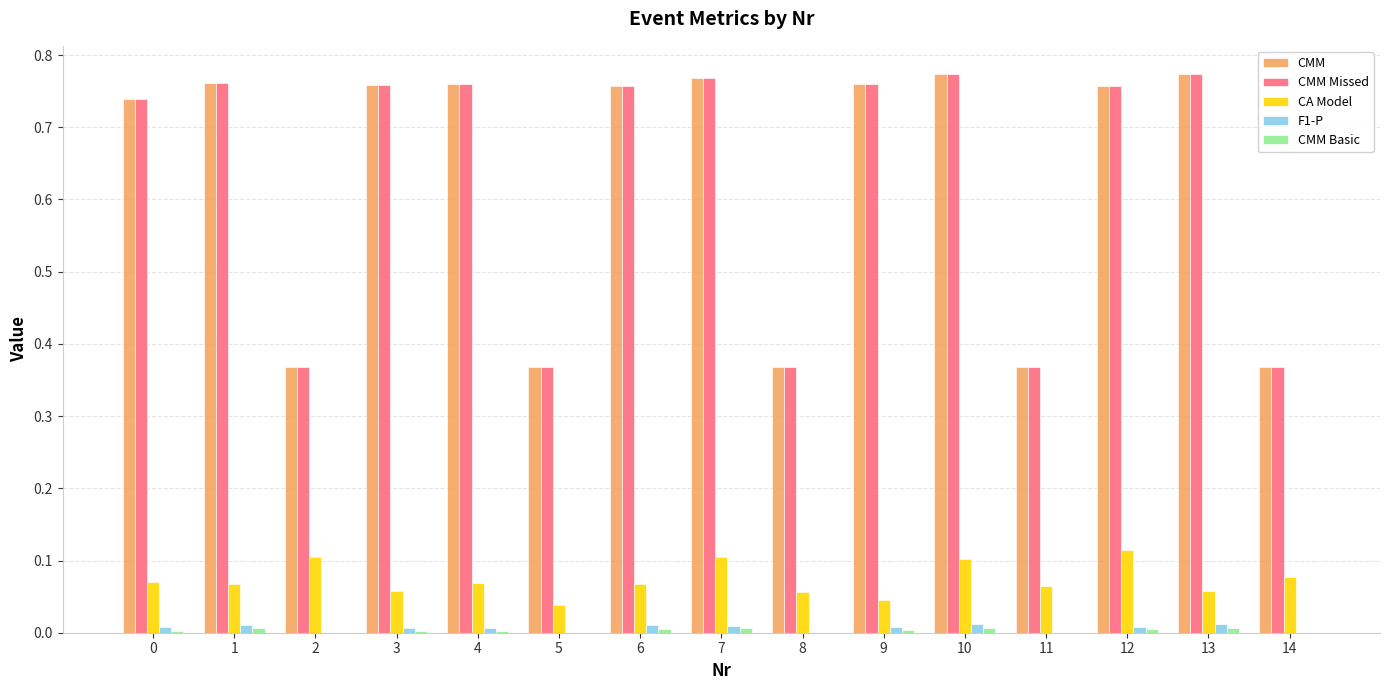

Is it true that F1-P equals 0.0 at 8?

True